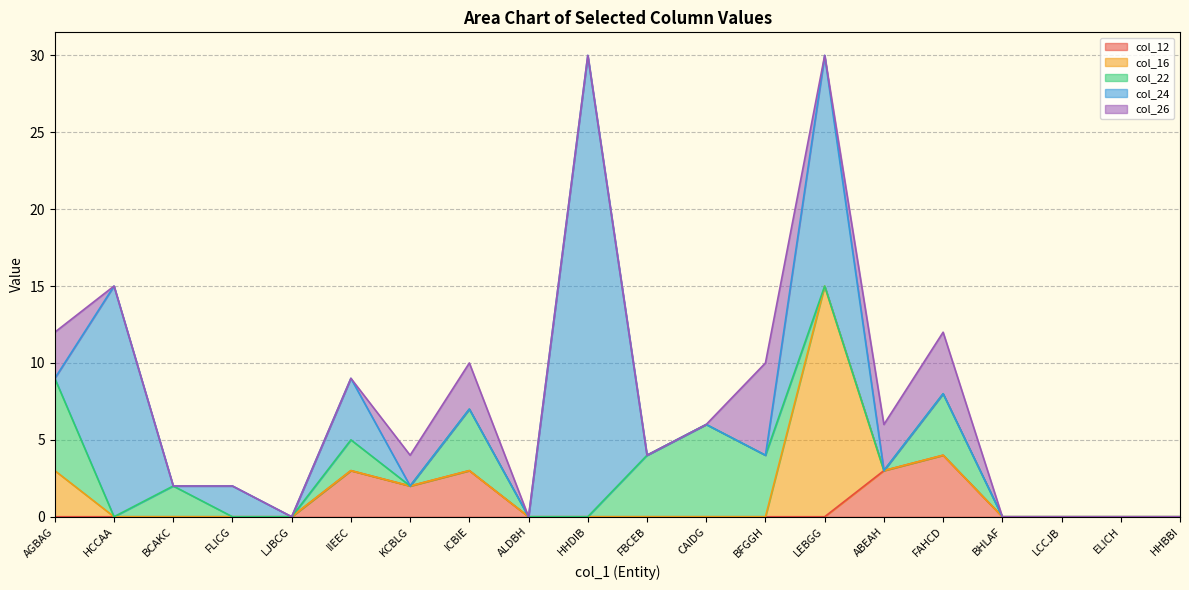

At how many categories does at least one series exceed 11?

3